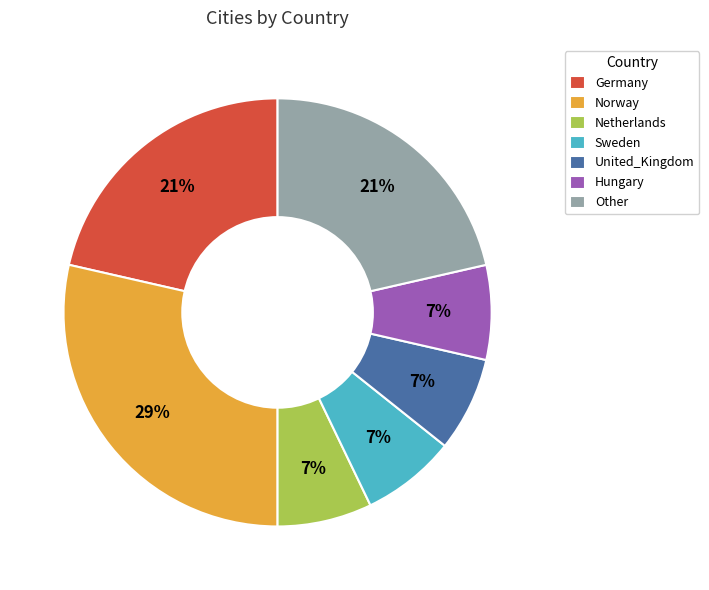

What percentage is the Germany slice, to the nearest percent?

21%